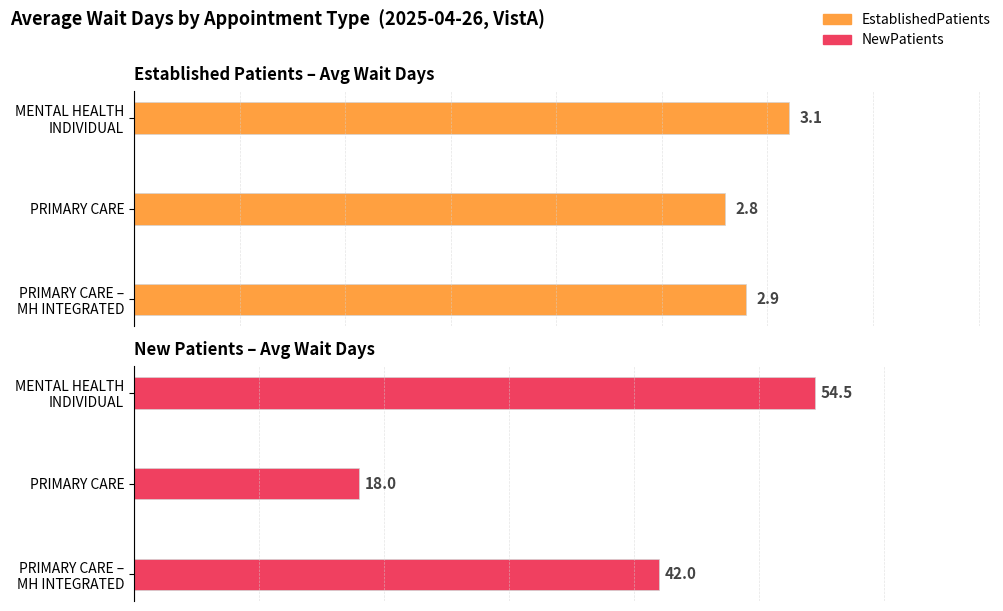

What is the sum of all NewPatients values?

114.5